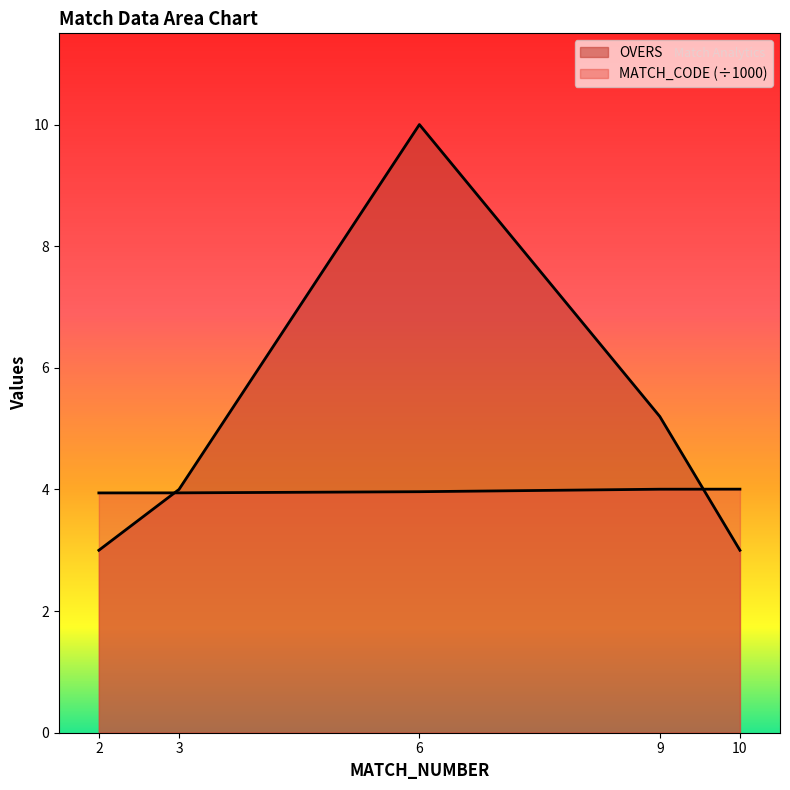

What is the lowest value of the MATCH_CODE series?

3.9